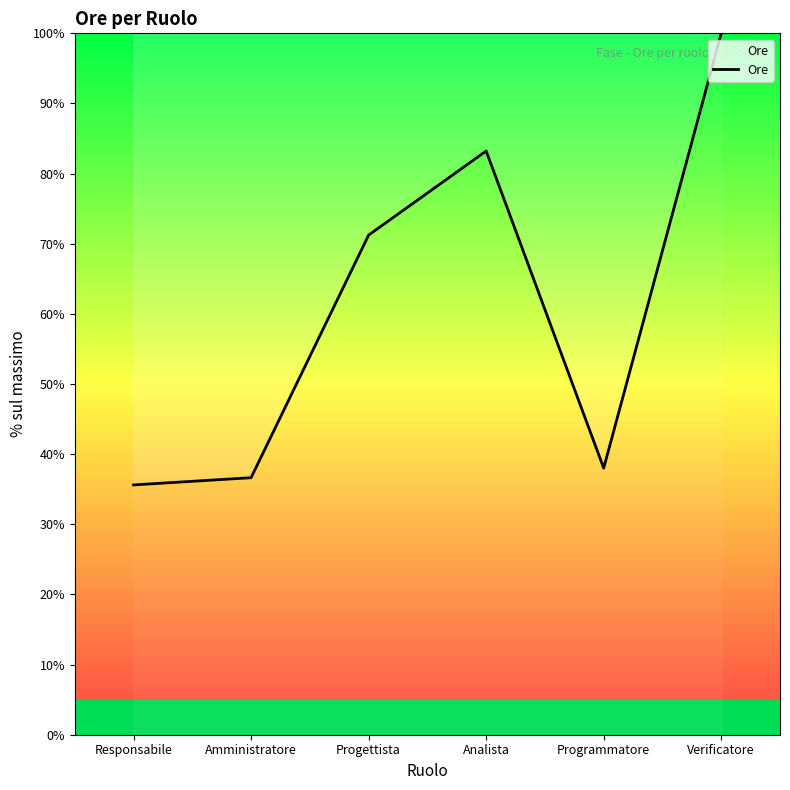

What is the change in value from Progettista to Programmatore?

-33.2